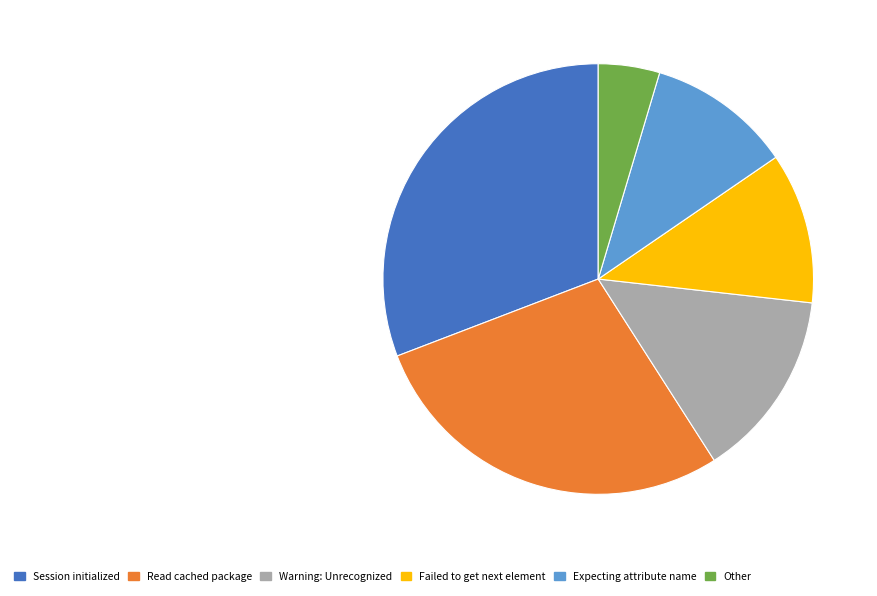

Is Read cached package the majority of the pie?

No